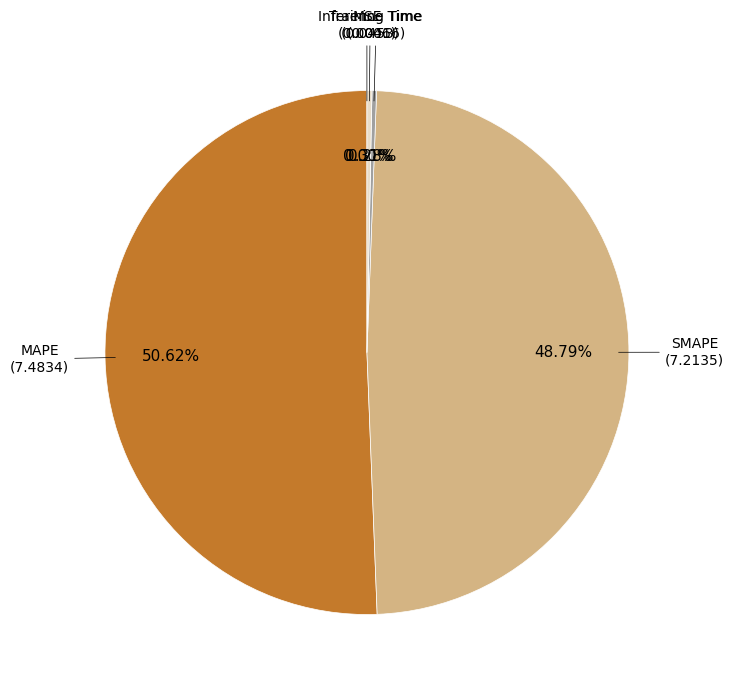

Is there any slice that represents more than half of the pie?

Yes